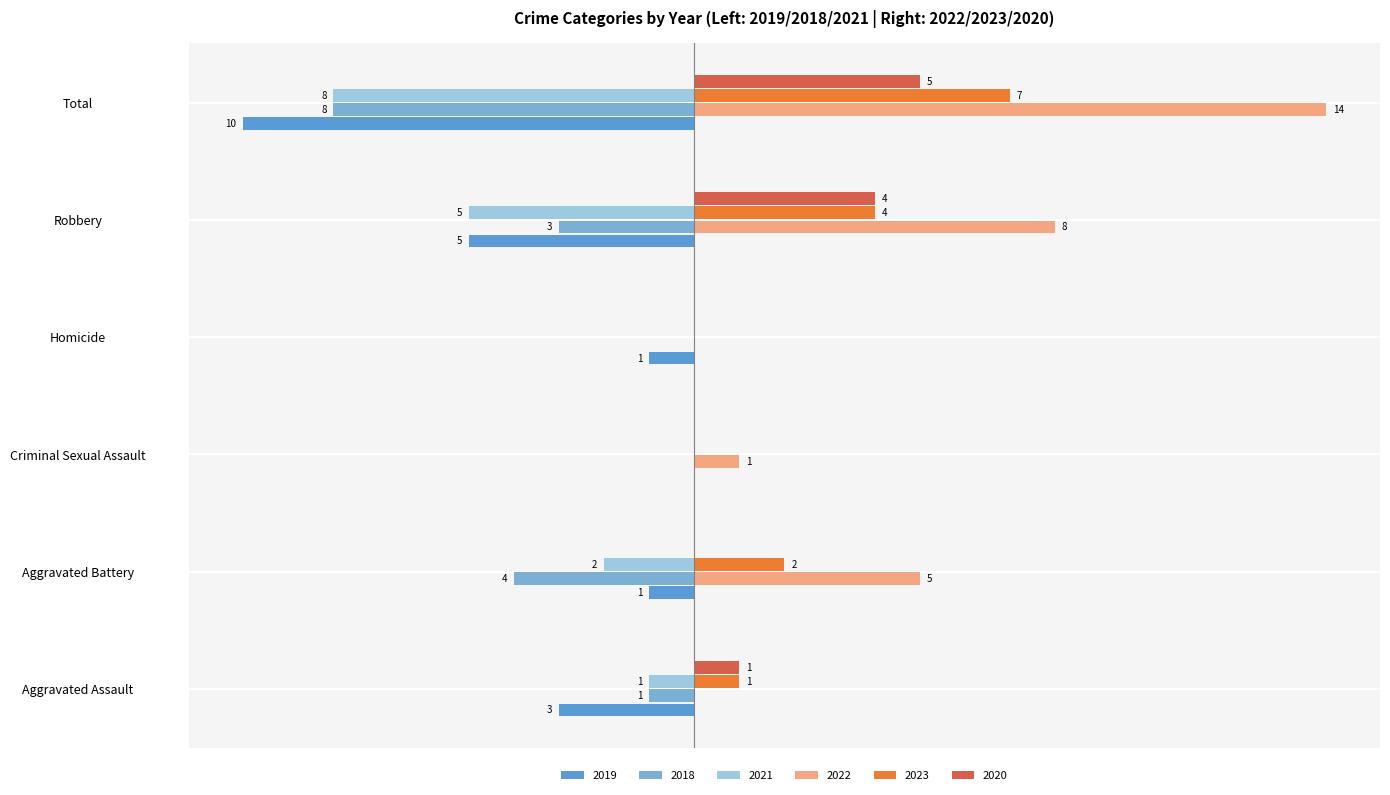

Rank the series by their maximum value, from highest to lowest.

2022, 2023, 2020, 2019, 2018, 2021